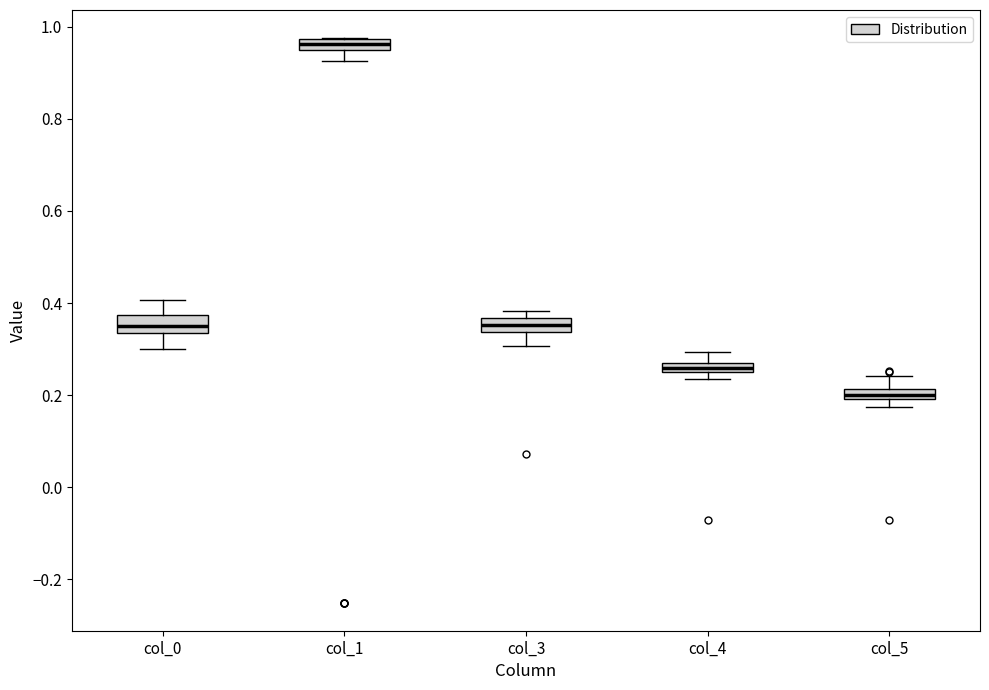

Where is the upper edge of the box for col_3 on the y-axis? The values are not printed on the chart, so give them approximately, as read against the axis.

0.36